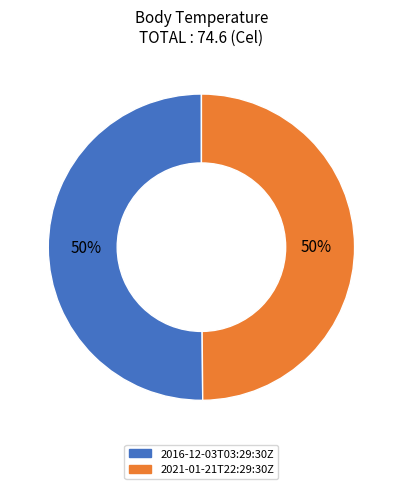

Is it true that 2021-01-21T22:29:30Z is 62% of the pie?

False